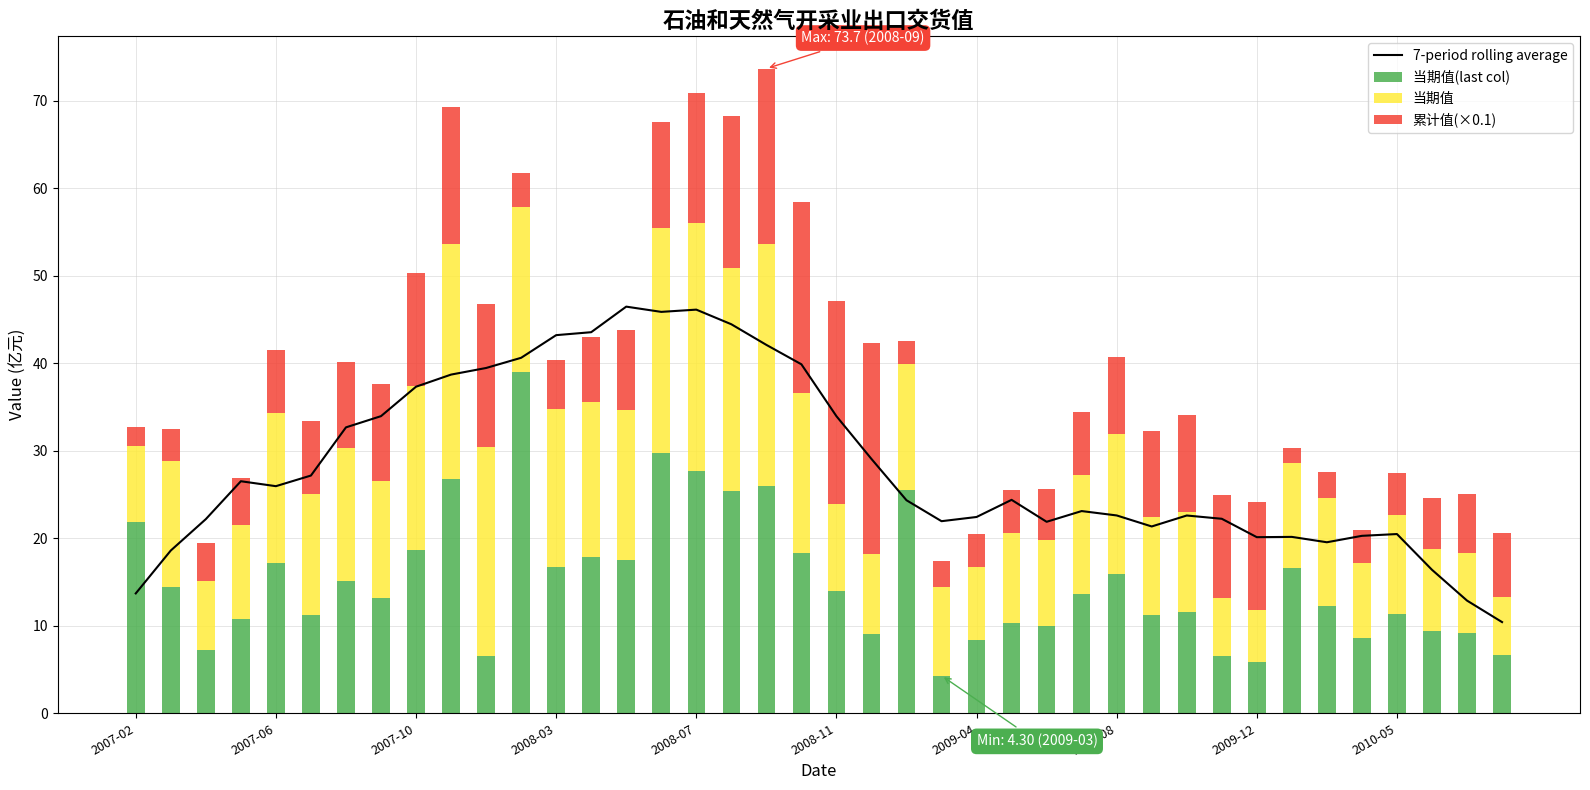

The value of 累计值(×0.1) at 31 is 2.5. True or false?

False